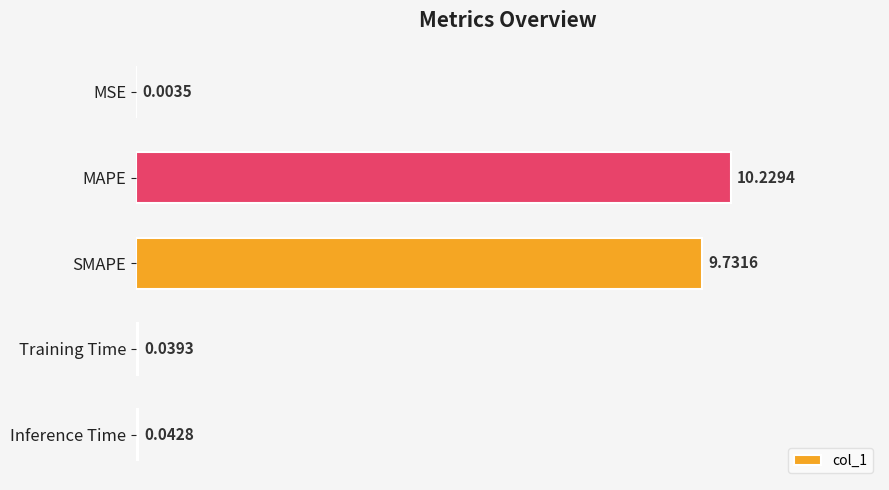

What is the sum of all values?

20.0